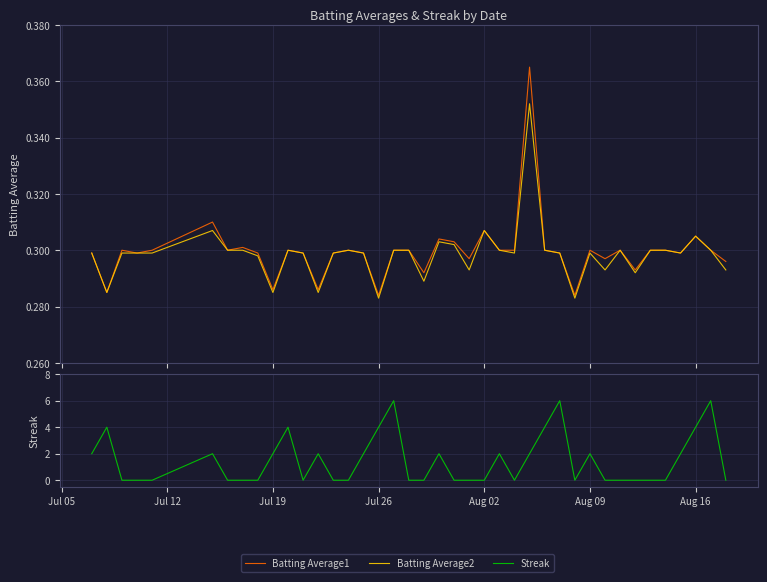

How many Batting Average1 values are between 0 and 1?

40